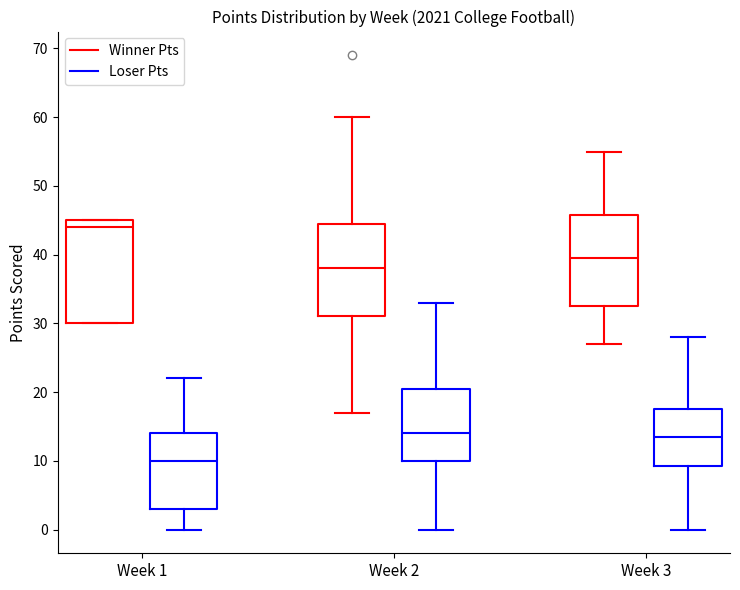

Which box is the tallest, from its lower edge to its upper edge?

Week 1 (Winner Pts)